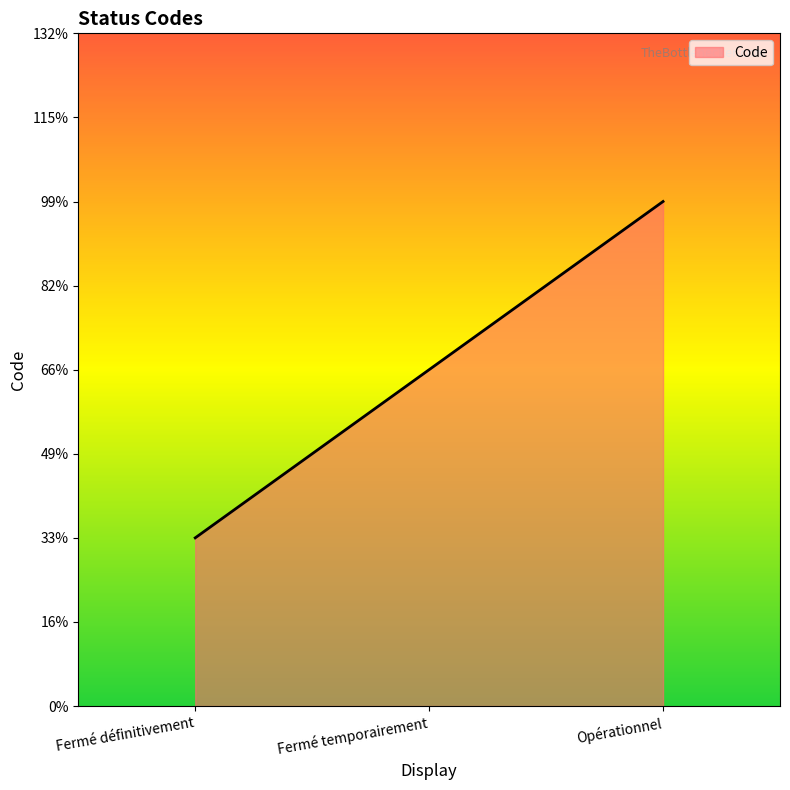

What is the maximum value shown in the chart?

3